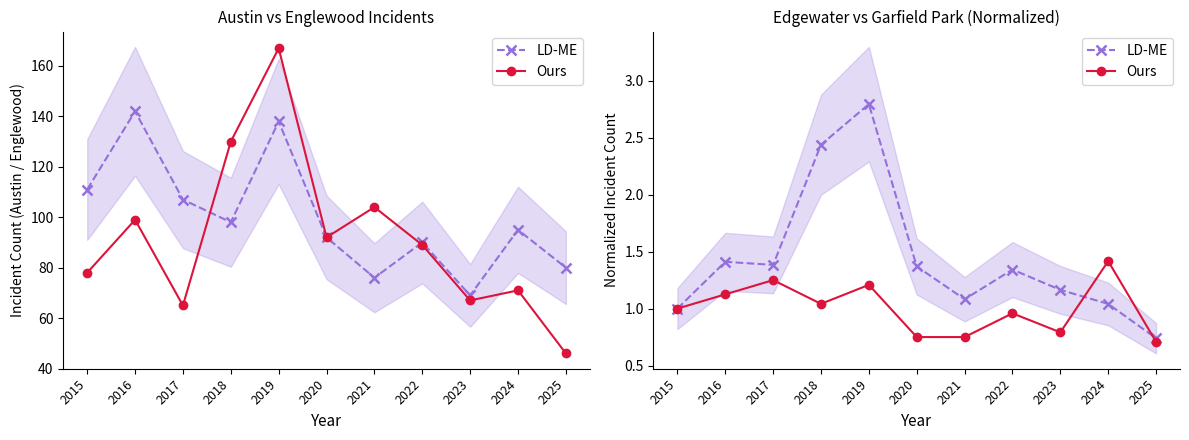

Does the chart display data point markers on the line(s)?

Yes